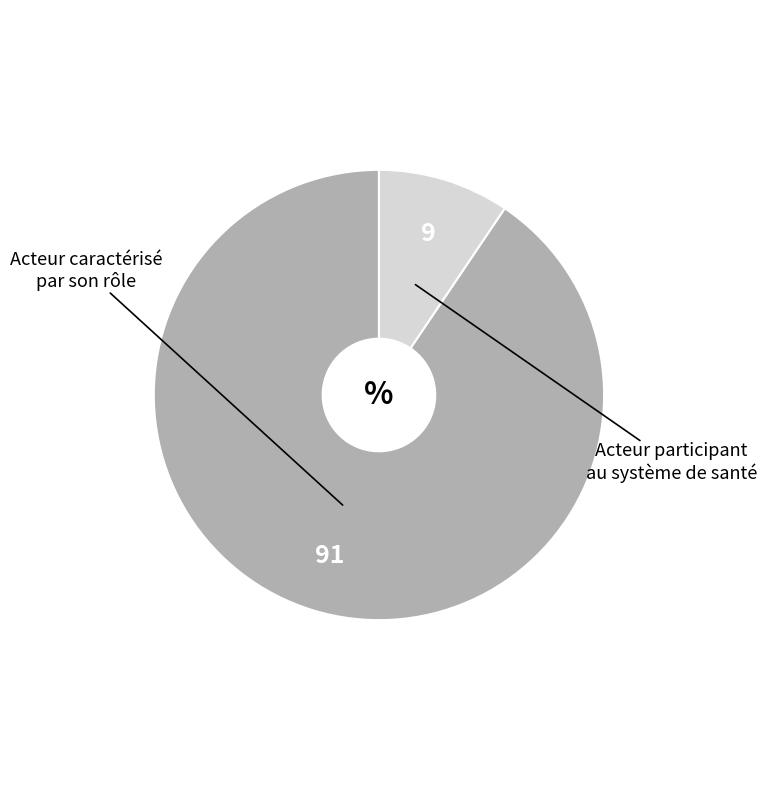

Count the number of slices in the pie.

2